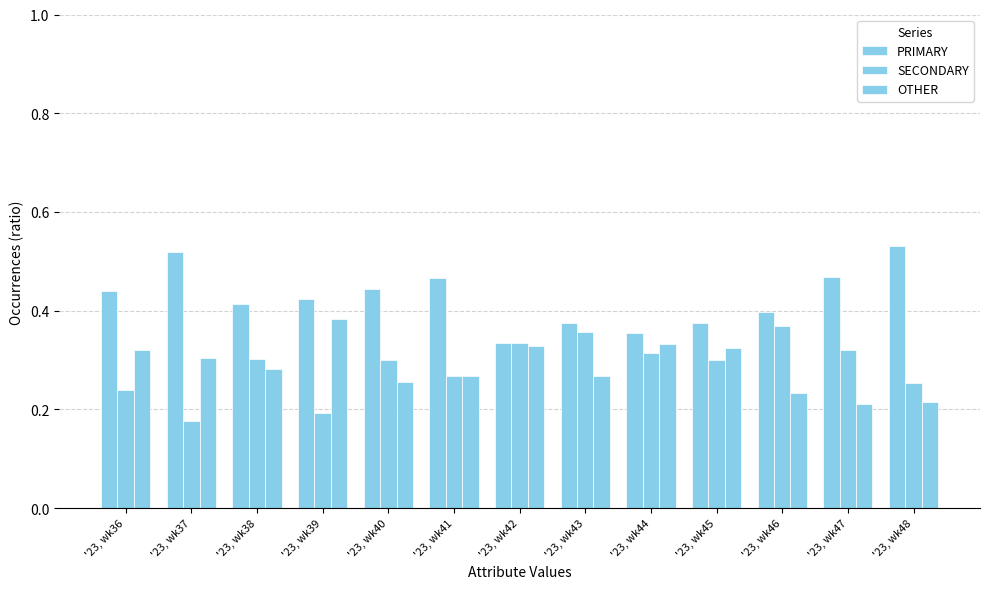

What is the smallest value displayed?

0.2